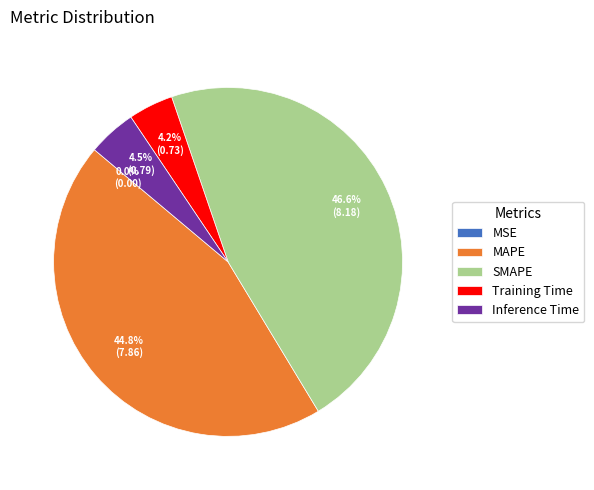

What is the largest slice in the pie chart?

SMAPE